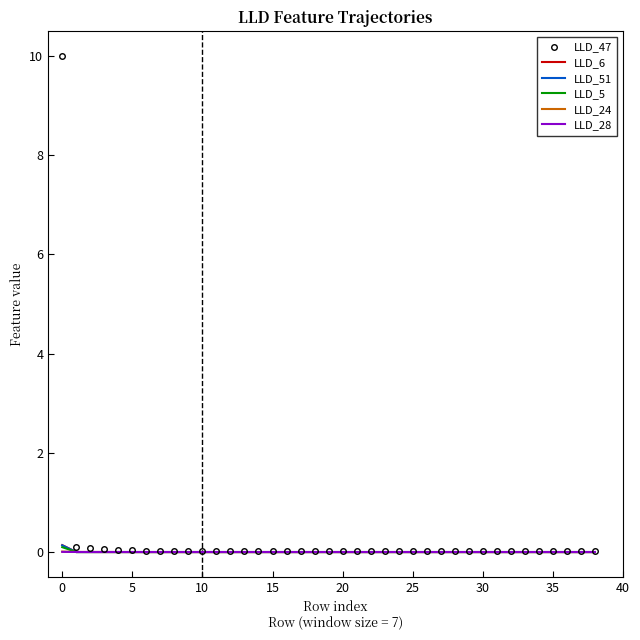

What is the greatest value displayed?

10.0